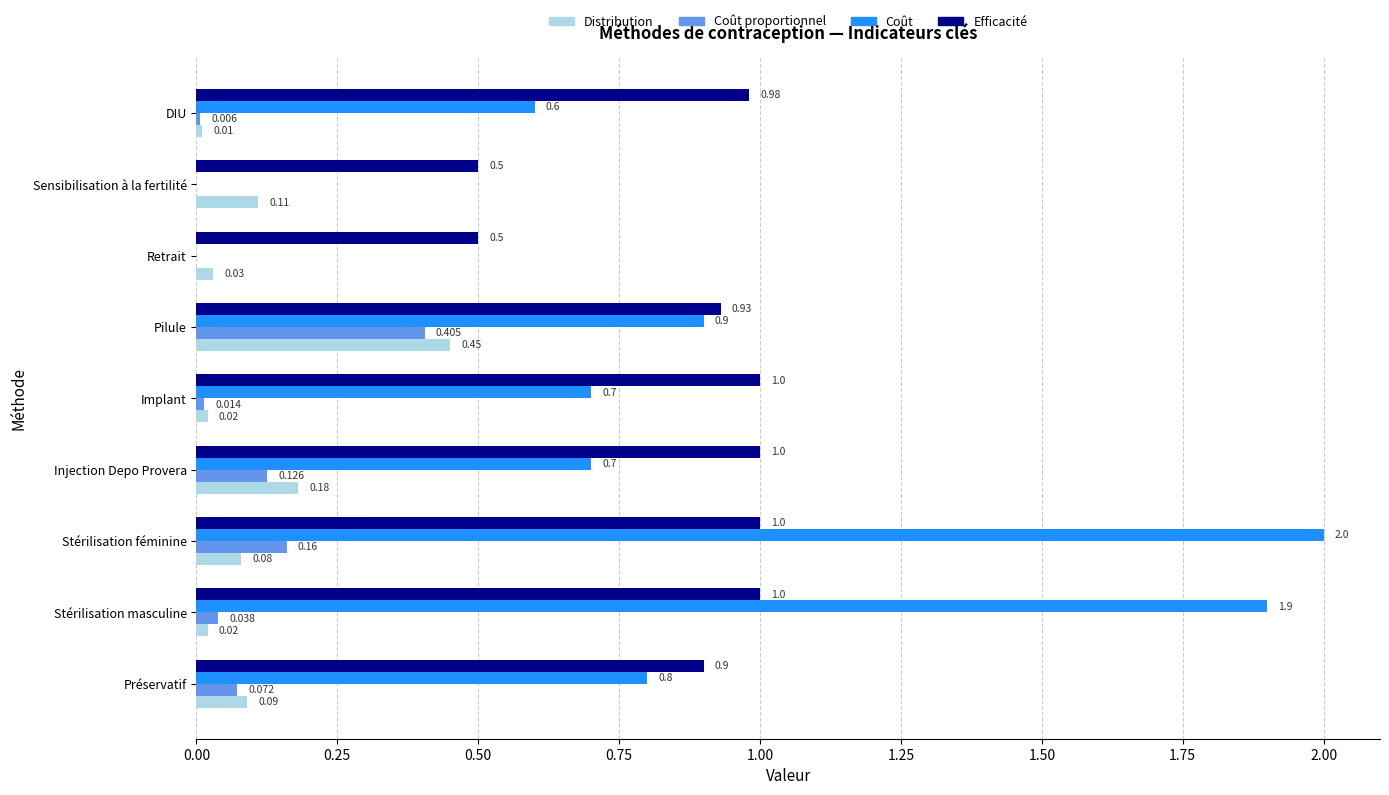

Between Stérilisation féminine and Sensibilisation à la fertilité, which series saw the biggest shift?

Coût